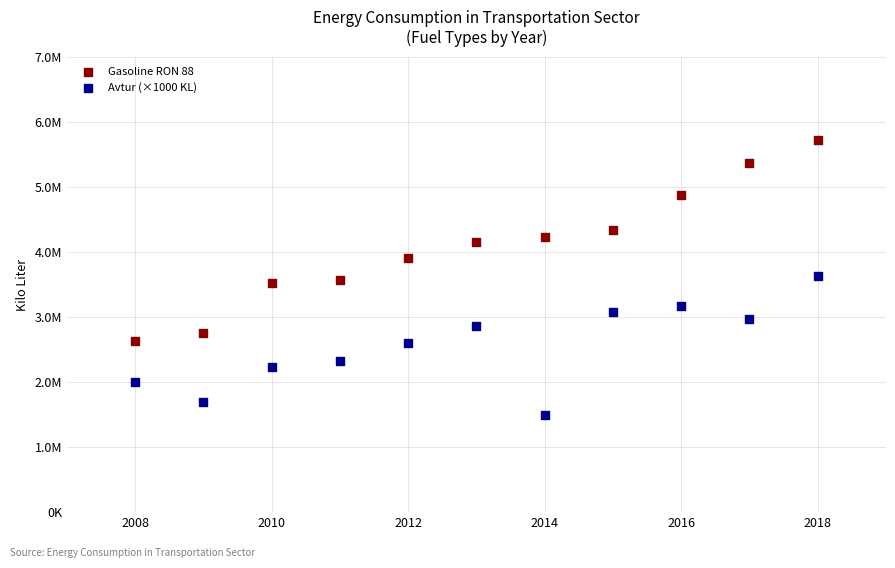

What are all the series names shown in the legend?

Gasoline RON 88, Avtur (×1000 KL)